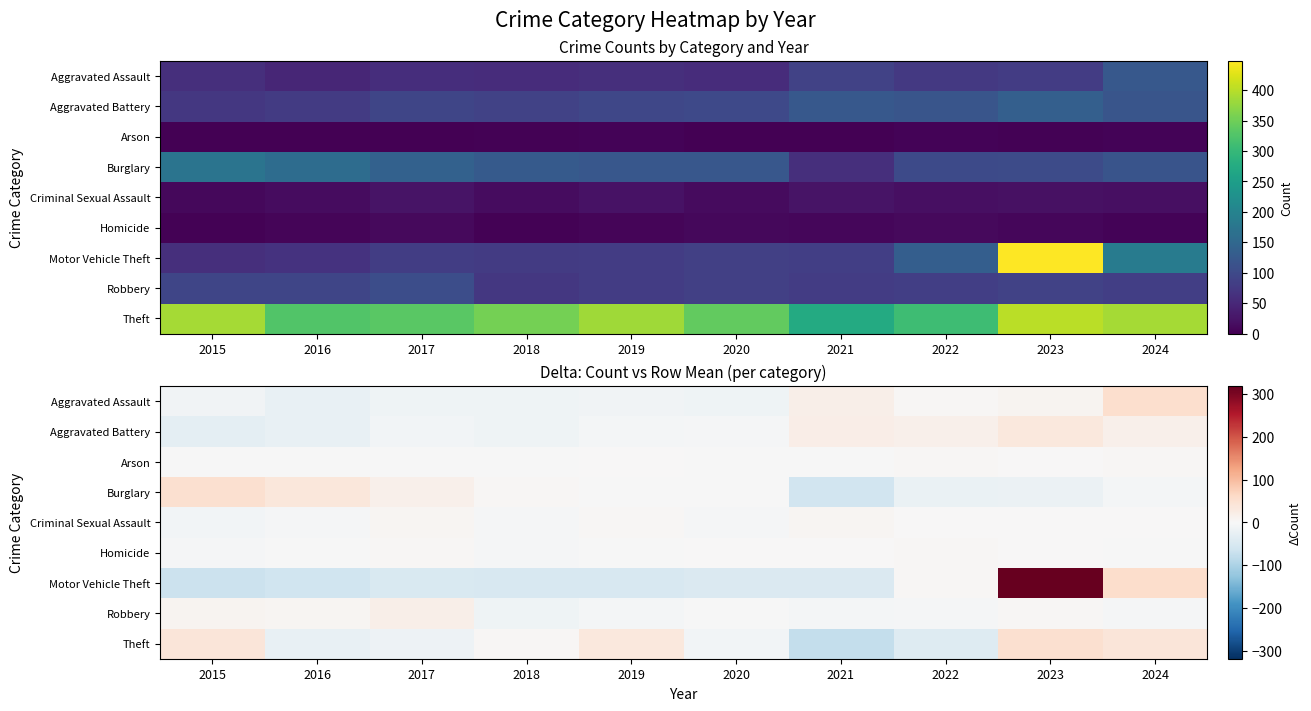

What is the difference between the second highest and second lowest values in the Motor Vehicle Theft series?

120.0